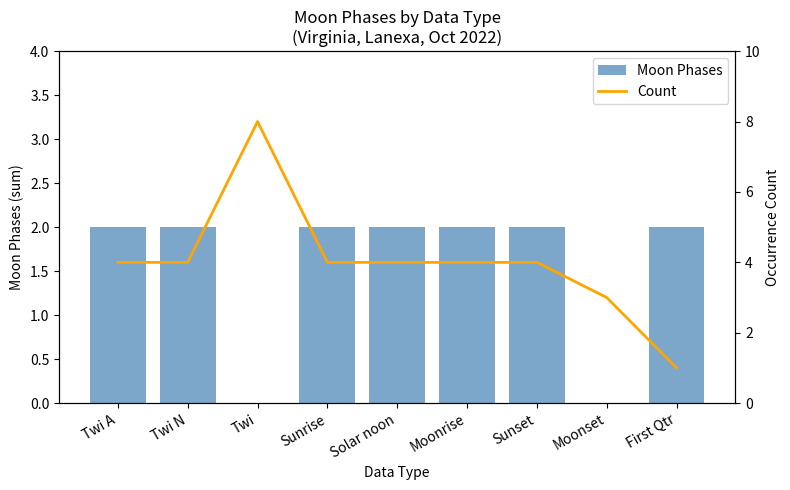

What is the label of the 7th bar from the left?

Sunset